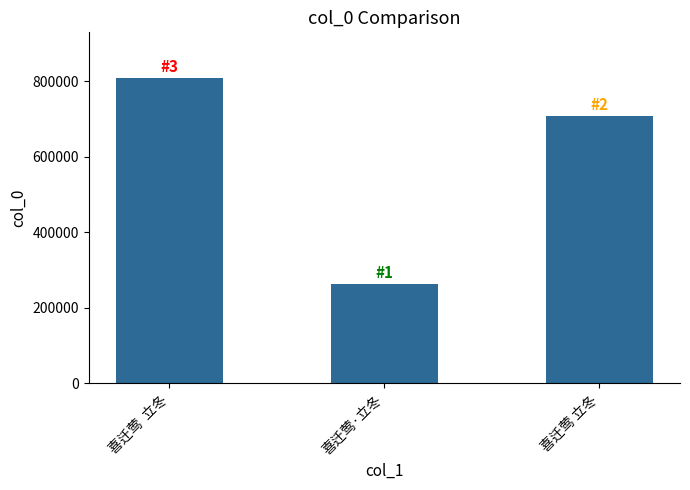

List the labels in order of value, smallest first.

喜迁莺·立冬, 喜迁莺 立冬, 喜迁莺  立冬